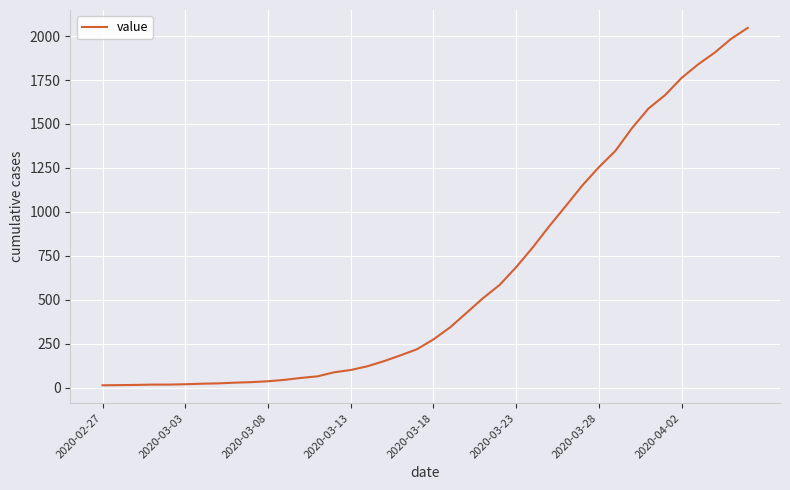

What is the difference between the maximum and minimum values?

2034